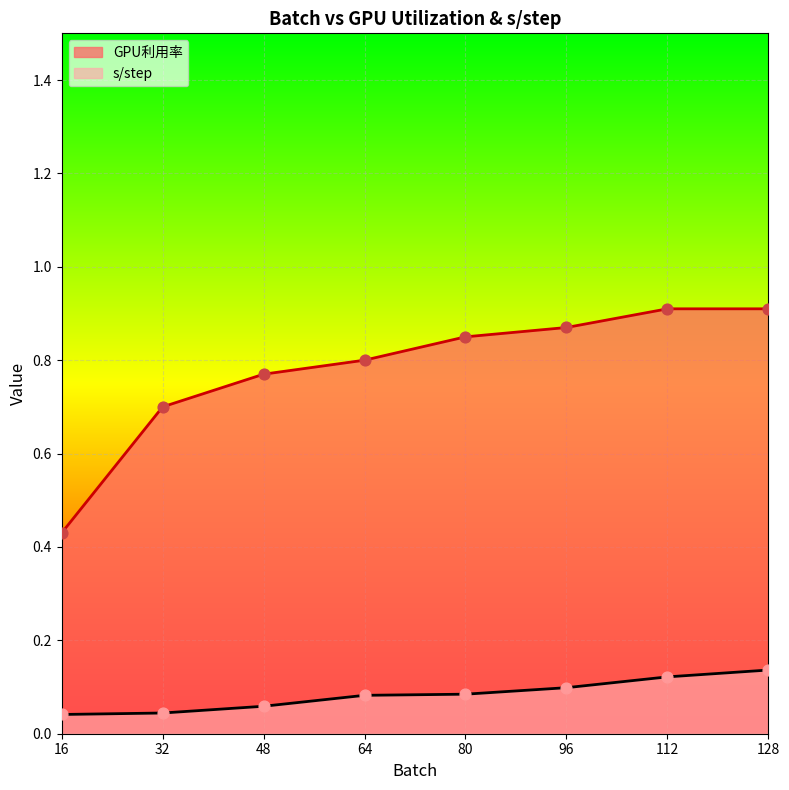

Is the value of s/step at 64 greater than the value of GPU利用率 at 112?

No